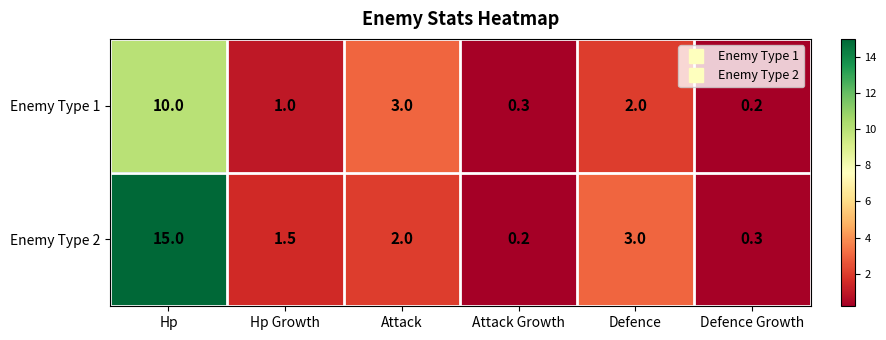

At how many categories does at least one series exceed 2?

3